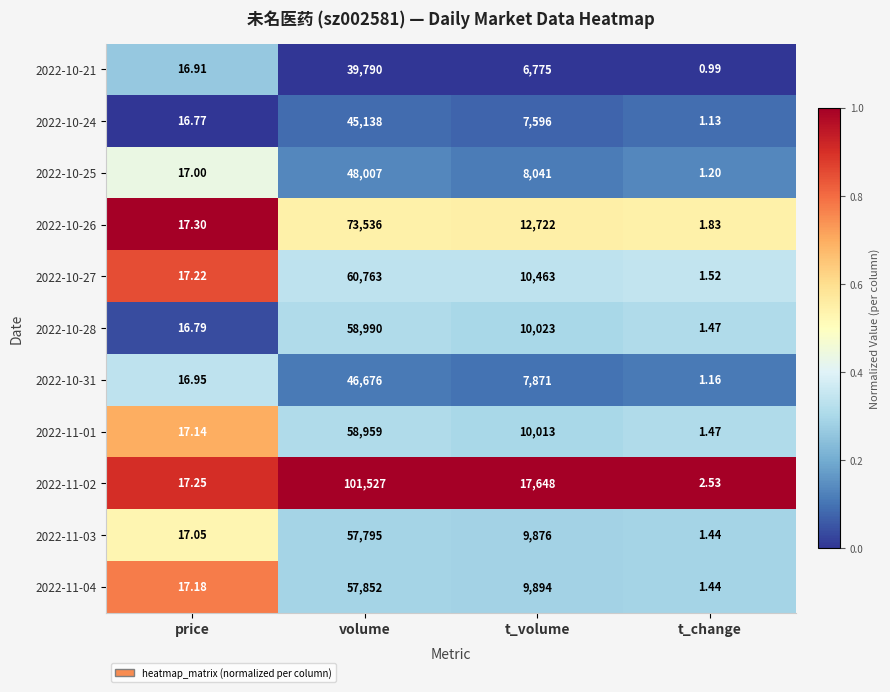

Is the value of 2022-10-25 at t_volume greater than the value of 2022-11-04 at t_volume?

No